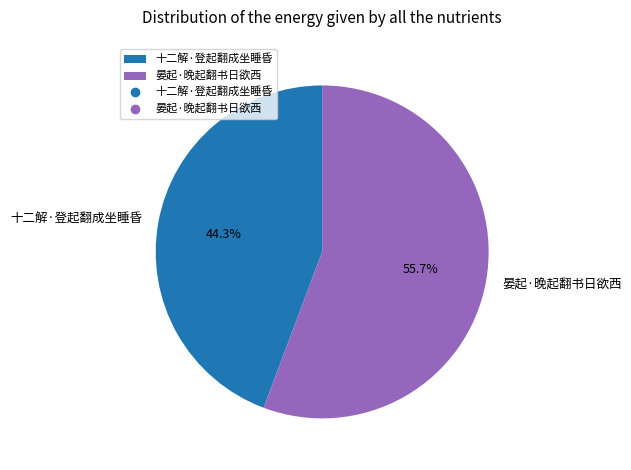

Is it true that 晏起·晚起翻书日欲西 is 67% of the pie?

False